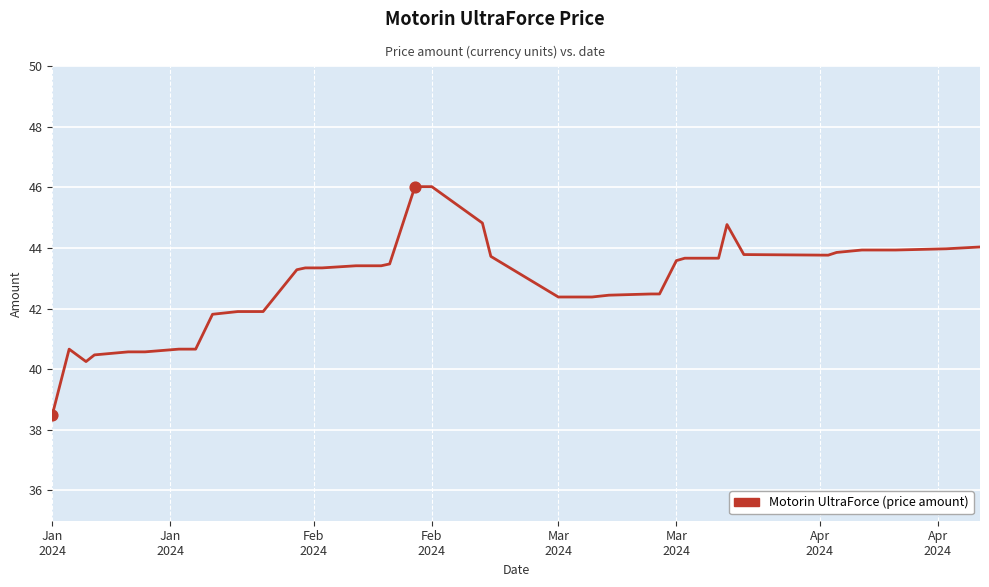

What is the difference between the maximum and minimum values?

7.5